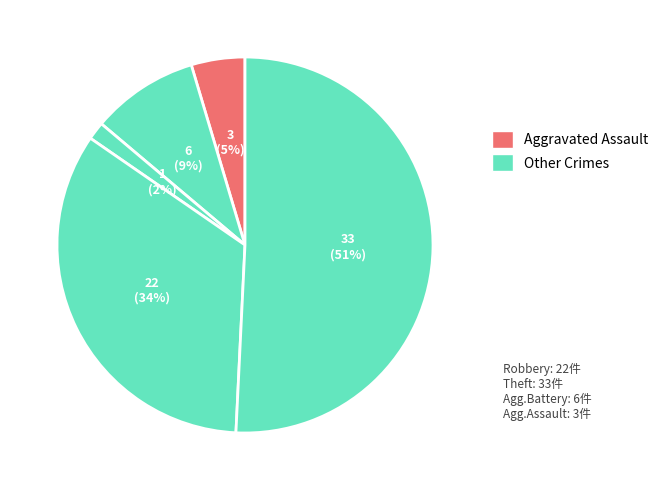

What is the largest slice in the pie chart?

Theft